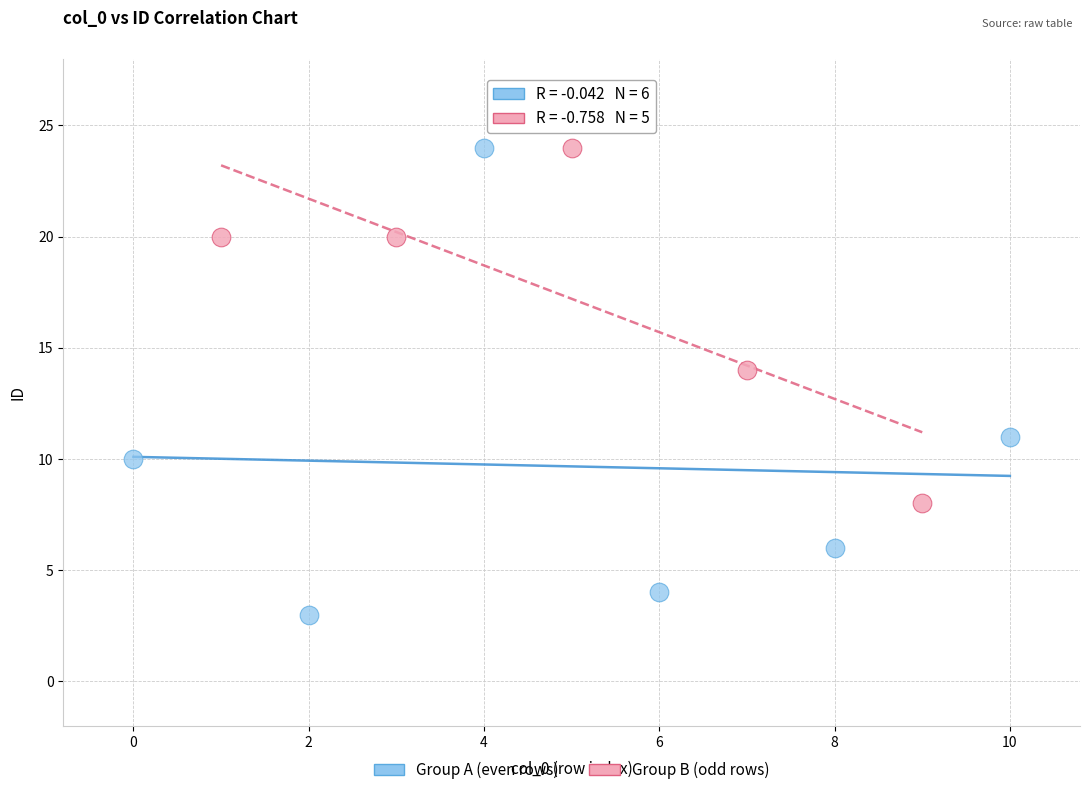

What are all the series names shown in the legend?

Group A (even rows), Group B (odd rows)